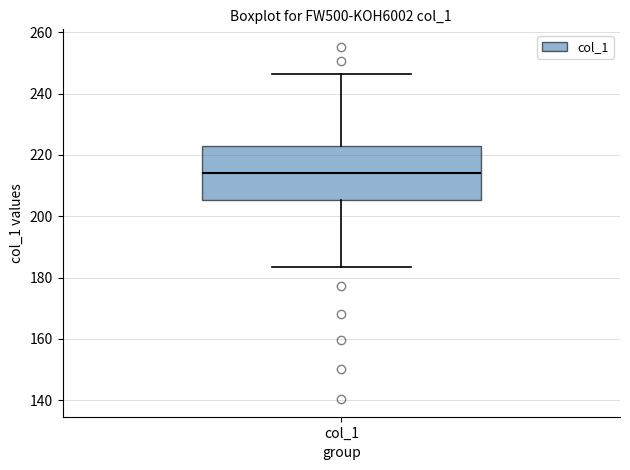

Read this box plot against the y-axis: the position of the median line, the range covered by the box, and the ends of both whiskers. The values are not printed on the chart, so give them approximately, as read against the axis.

median 214, box 206 to 224, whiskers 184 to 246